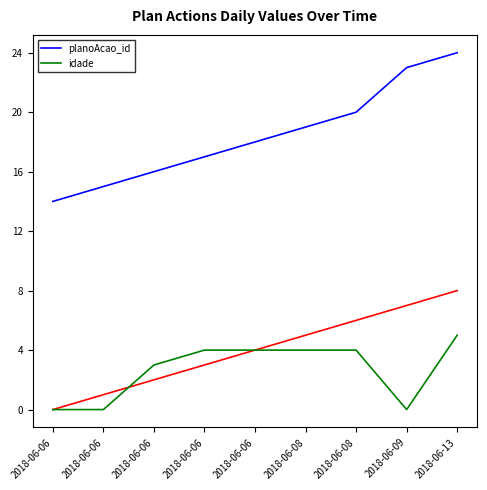

What is the total value across all series at 2018-06-13?

29